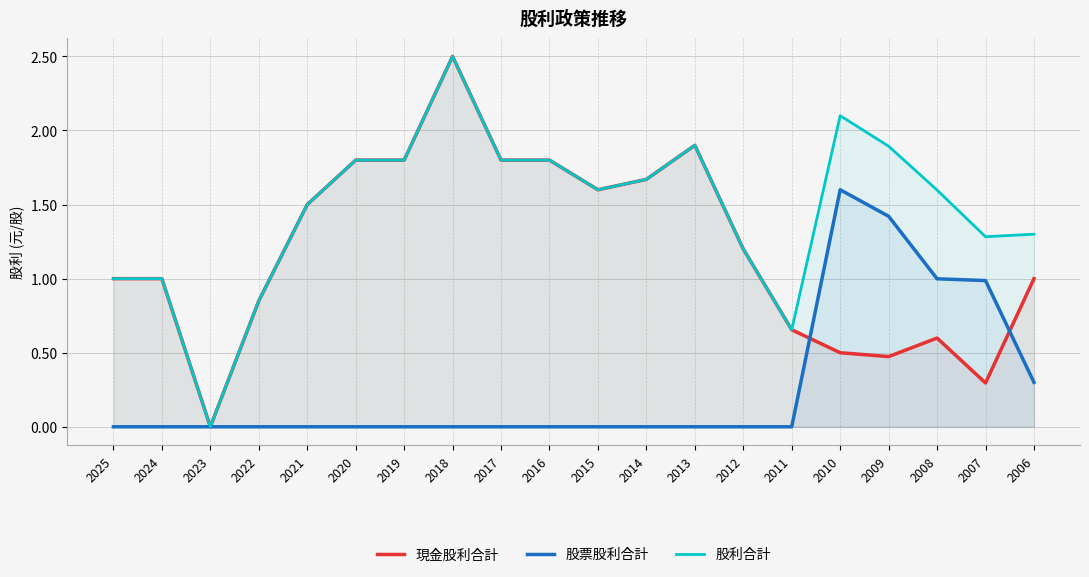

List the labels in order of 股利合計 value, smallest first.

2023, 2011, 2022, 2025, 2024, 2012, 2007, 2006, 2021, 2008, 2015, 2014, 2020, 2019, 2017, 2016, 2009, 2013, 2010, 2018